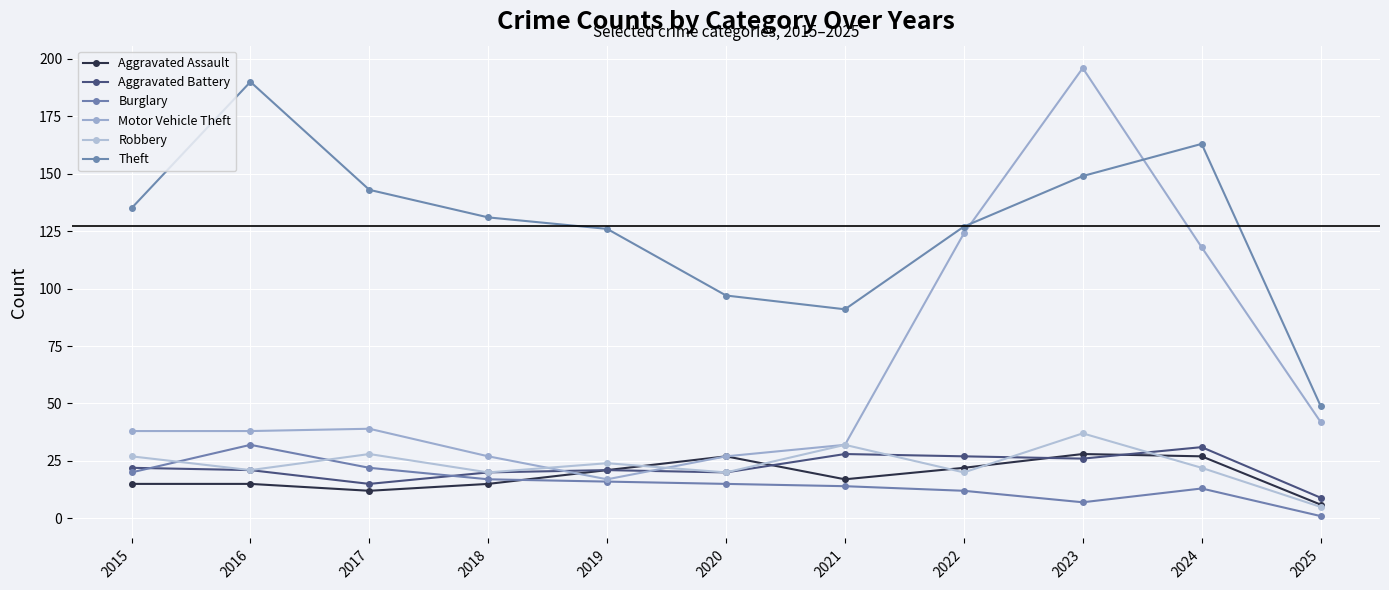

Is it true that Robbery equals 27 at 2015?

True